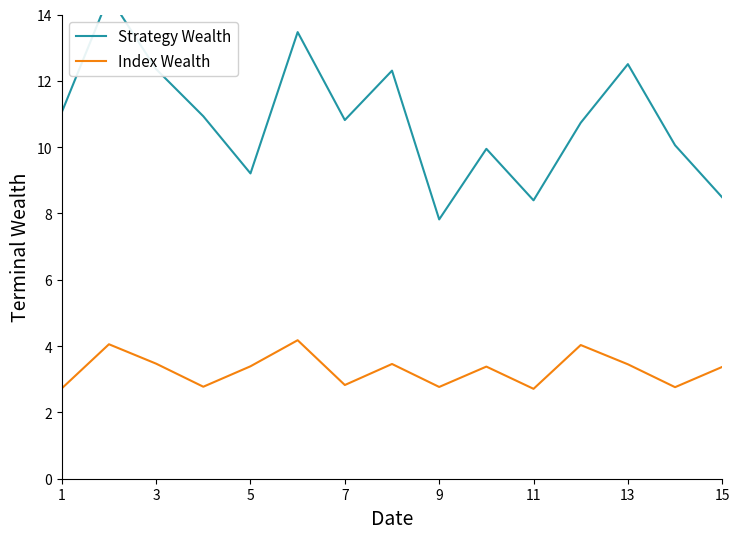

How many interior local valleys does the Index Wealth series have?

5